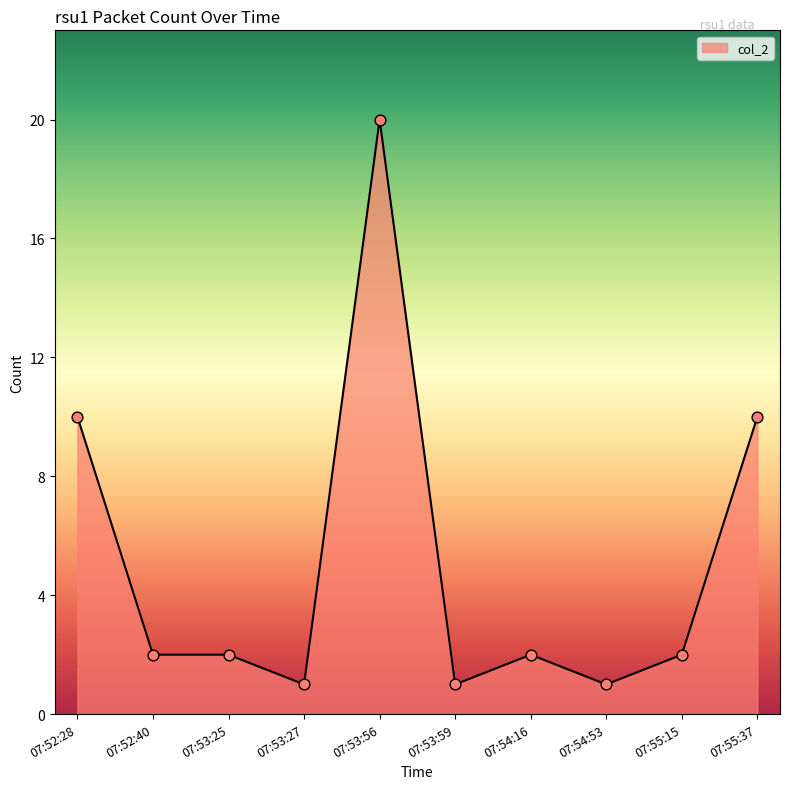

What is the ratio of the value at 07:53:59 to the value at 07:54:53?

1.0